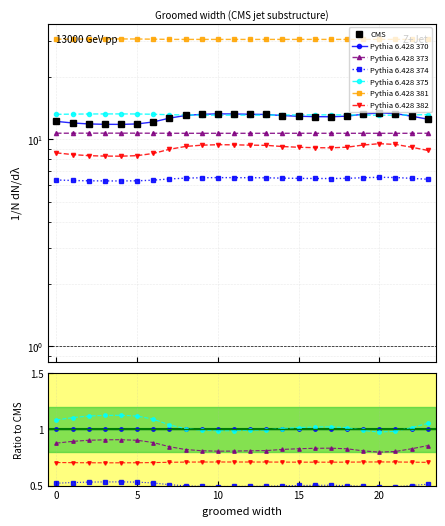

What is the highest value of the Pythia 6.428 375 series?

13.3